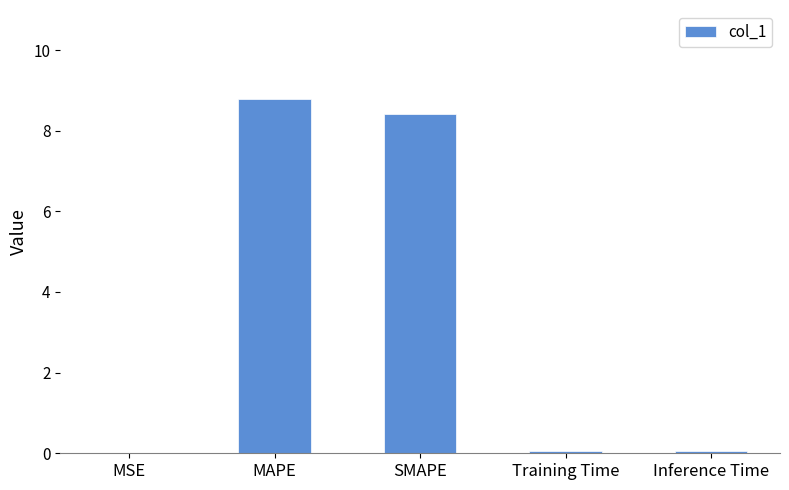

Is it true that the value at MSE is 0.0?

True